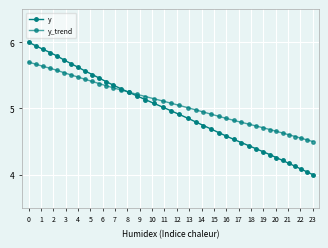

What are all the series names shown in the legend?

y, y_trend